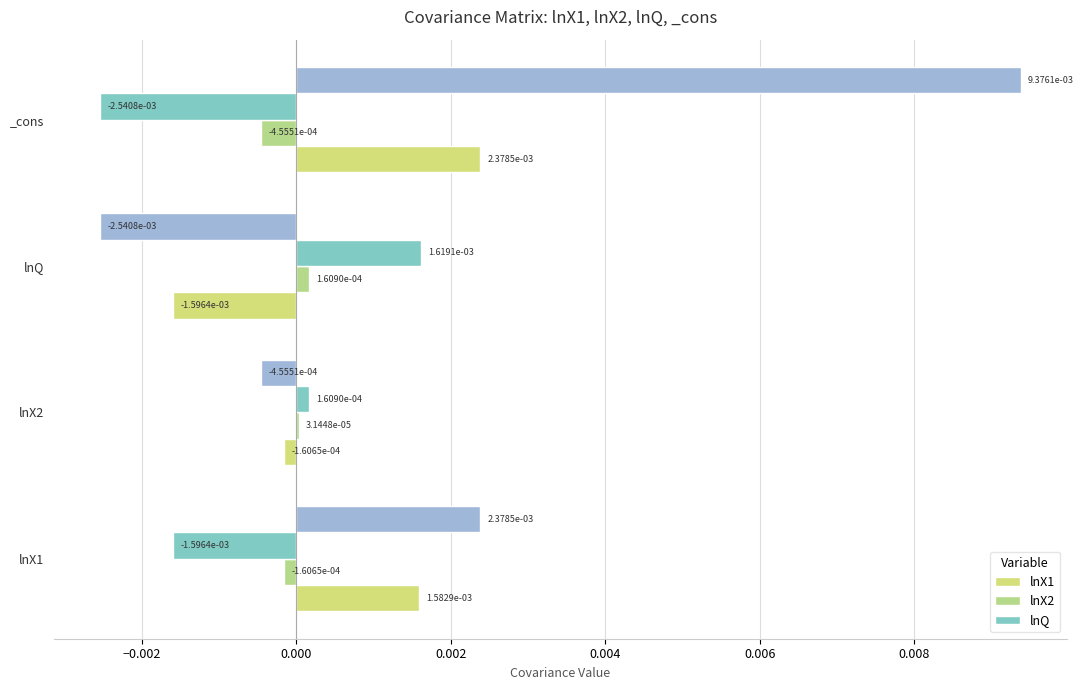

At how many categories does at least one series exceed 0?

4